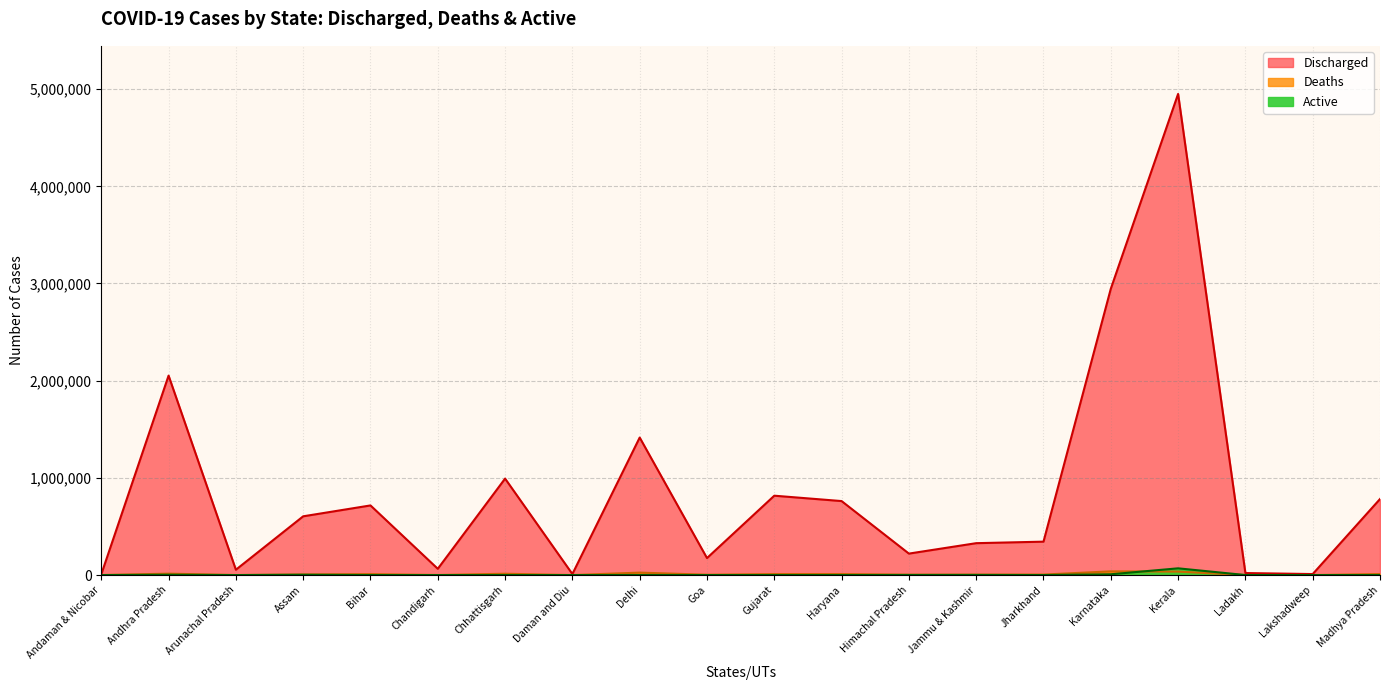

Count the number of categories in the chart.

20